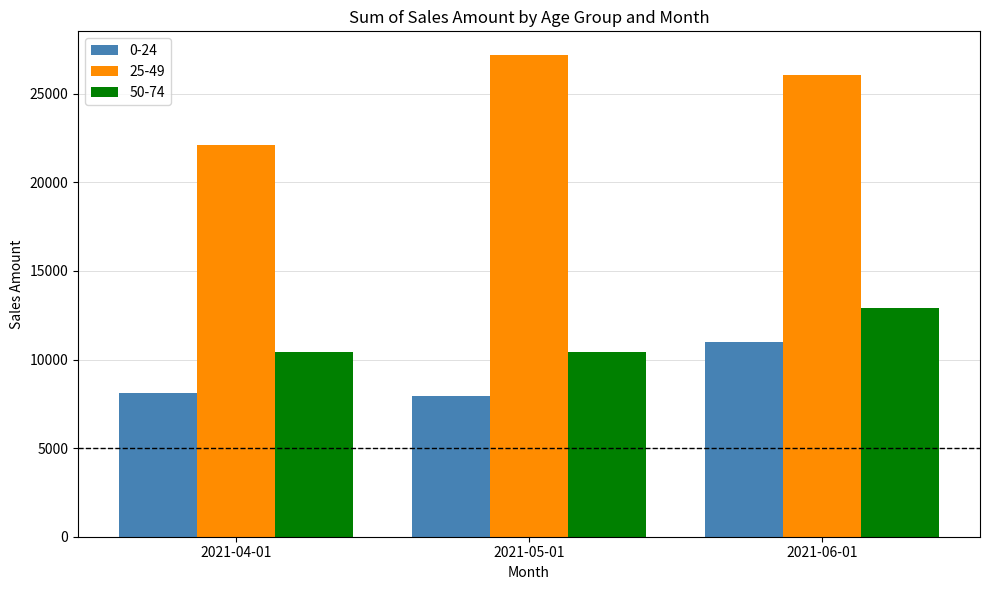

What is the label of the 1st bar from the right?

2021-06-01